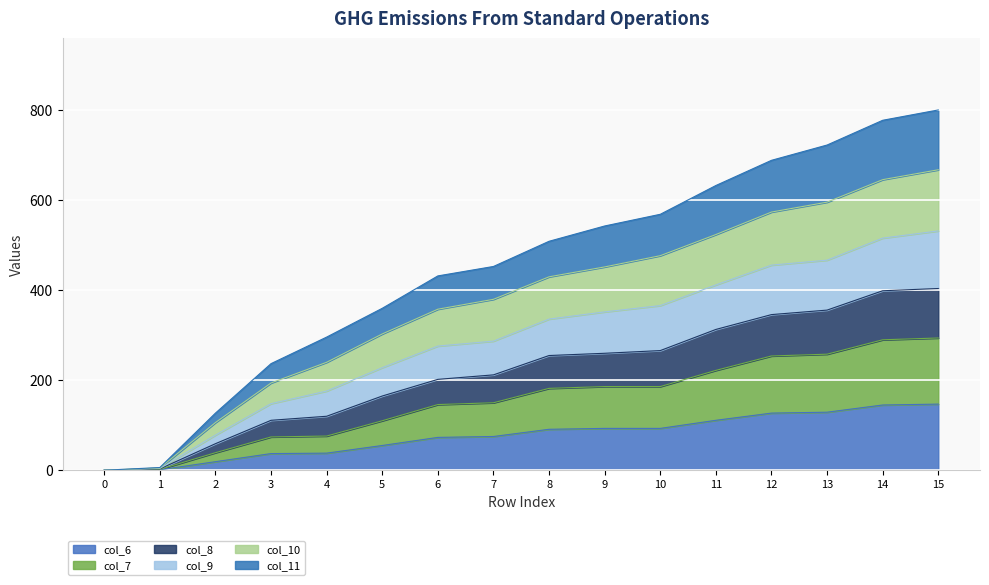

The value of col_6 at 9 is 93. True or false?

True